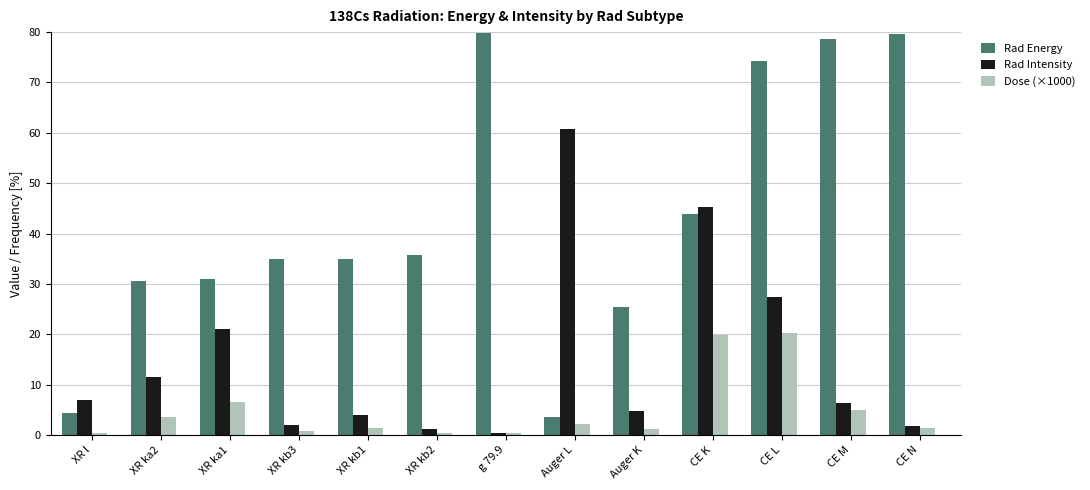

What is the maximum value for Rad Intensity?

60.7